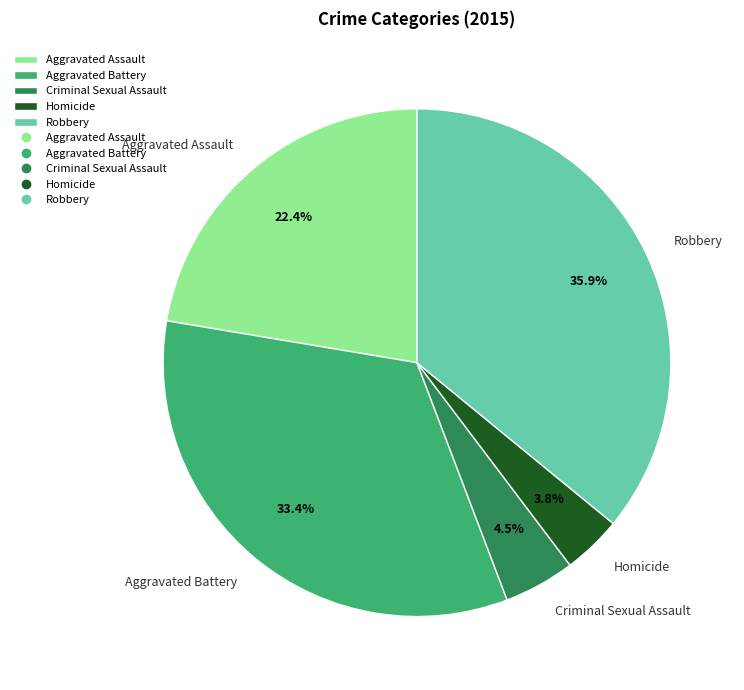

To the nearest percent, what percentage of the pie is Aggravated Assault?

22%